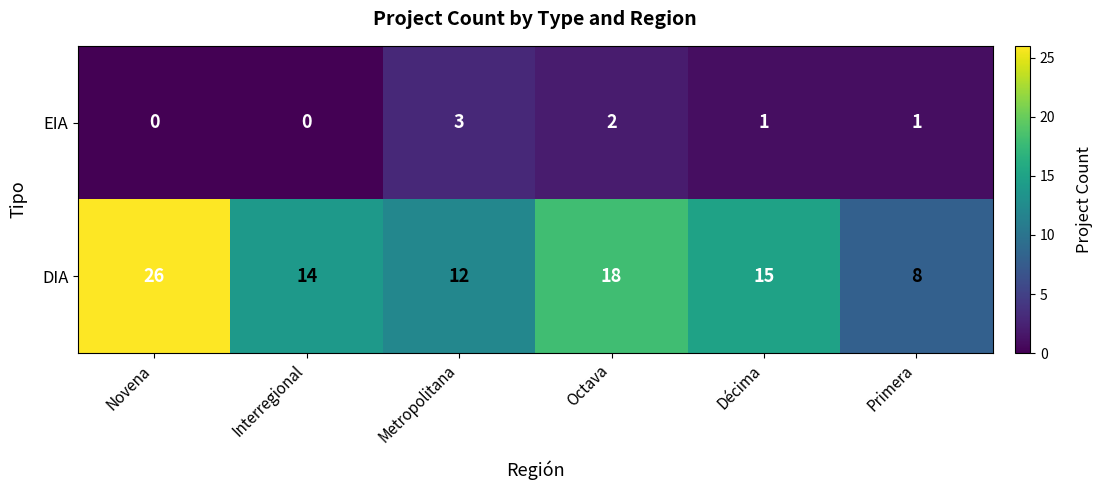

What is the maximum value shown in the chart?

26